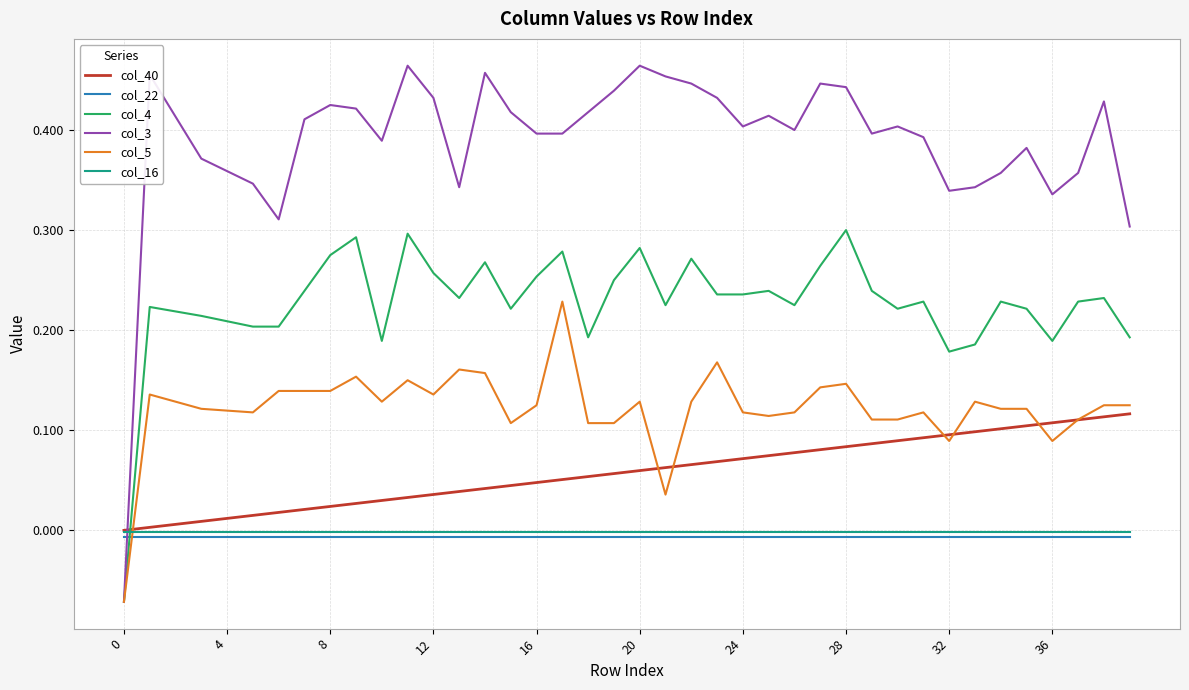

How many times do col_22 and col_5 cross each other?

1